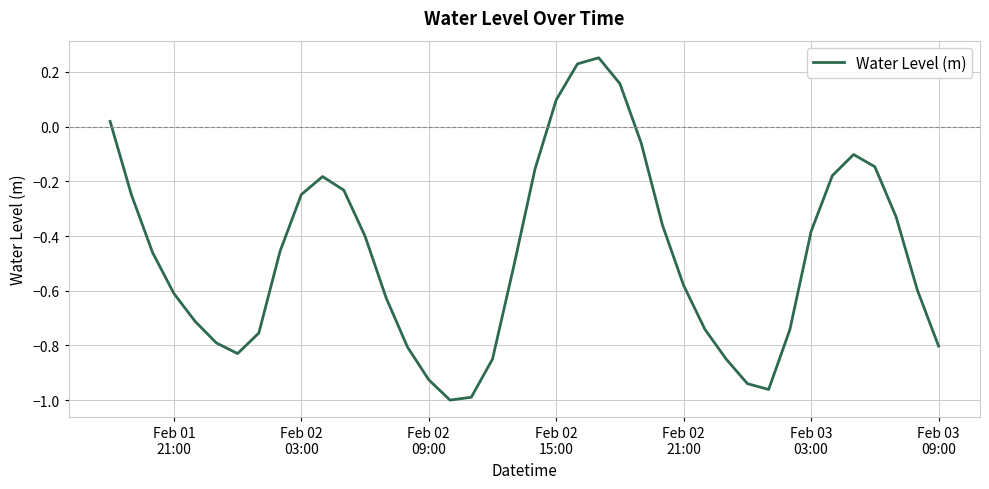

What is the difference between the maximum and minimum values?

1.3